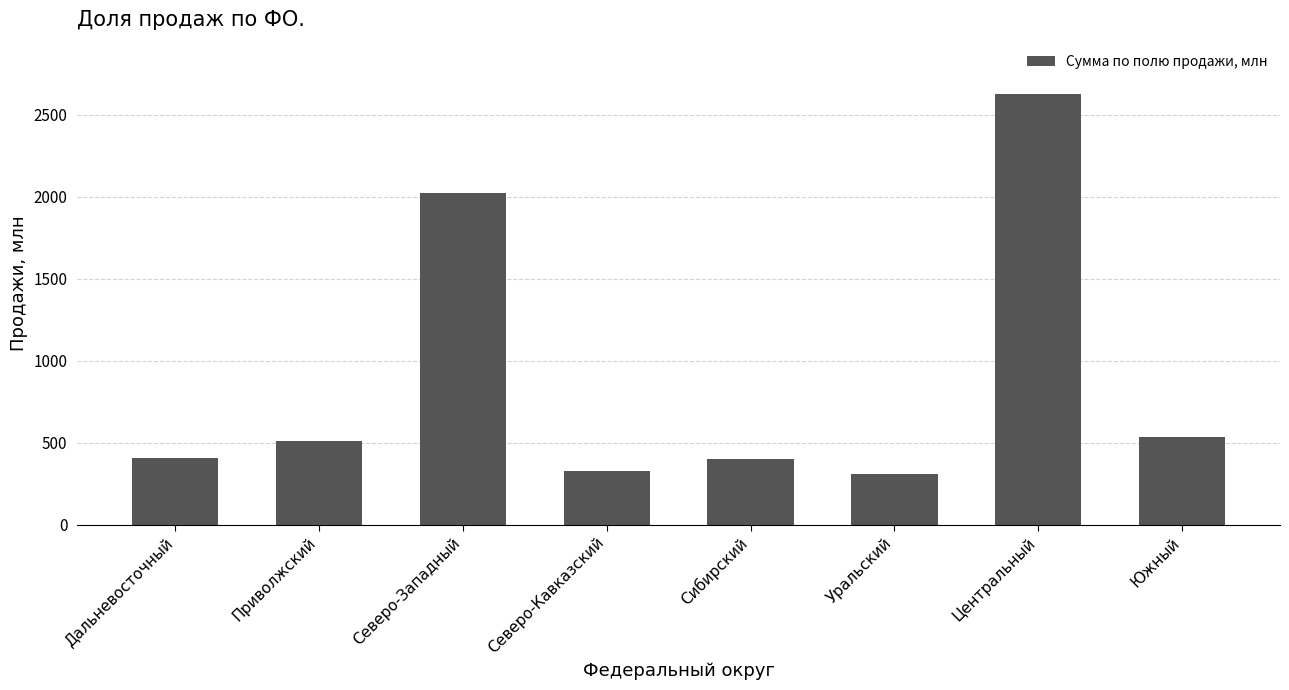

What is the change in value from Приволжский to Северо-Кавказский?

-186.1